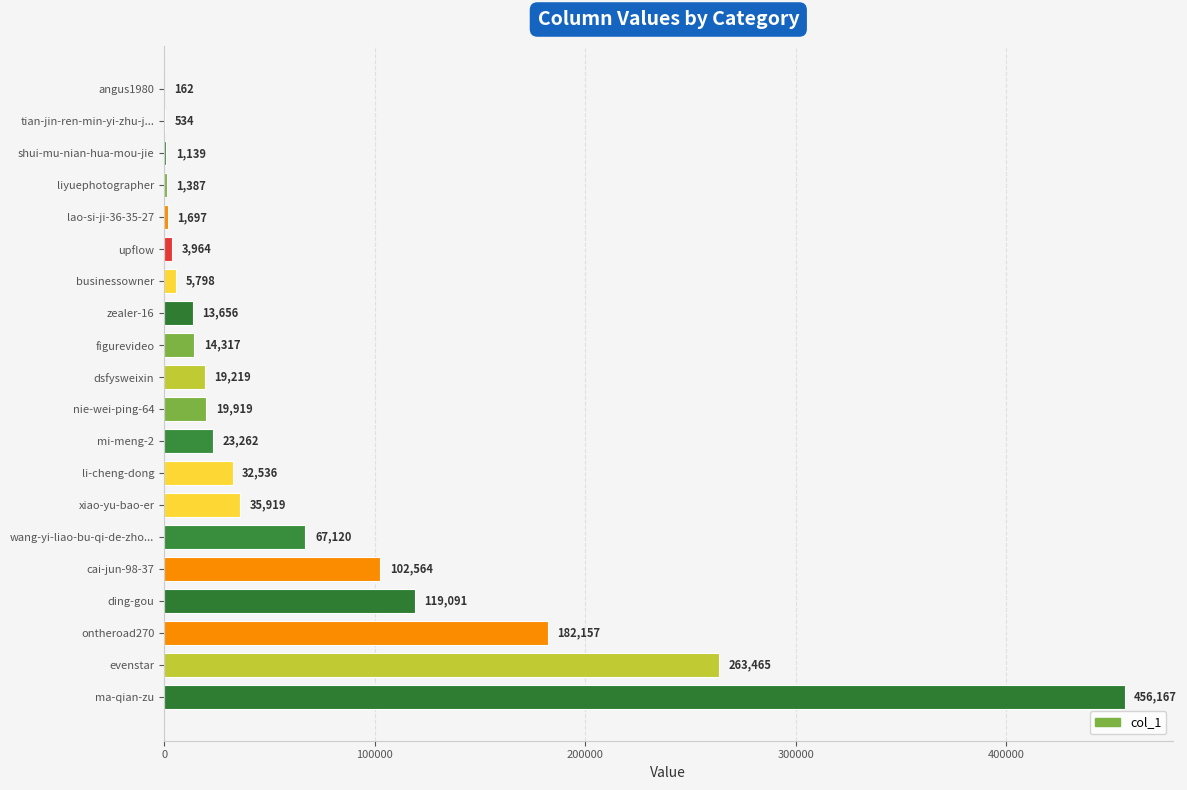

Does the chart contain stacked bars?

No